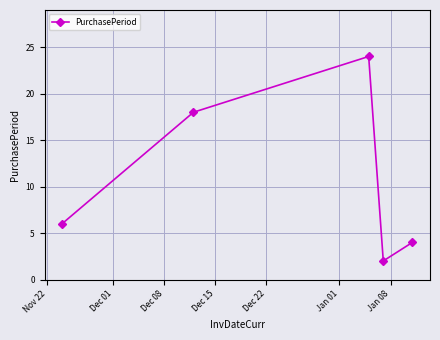

What is the value of the 1st point from the left?

6